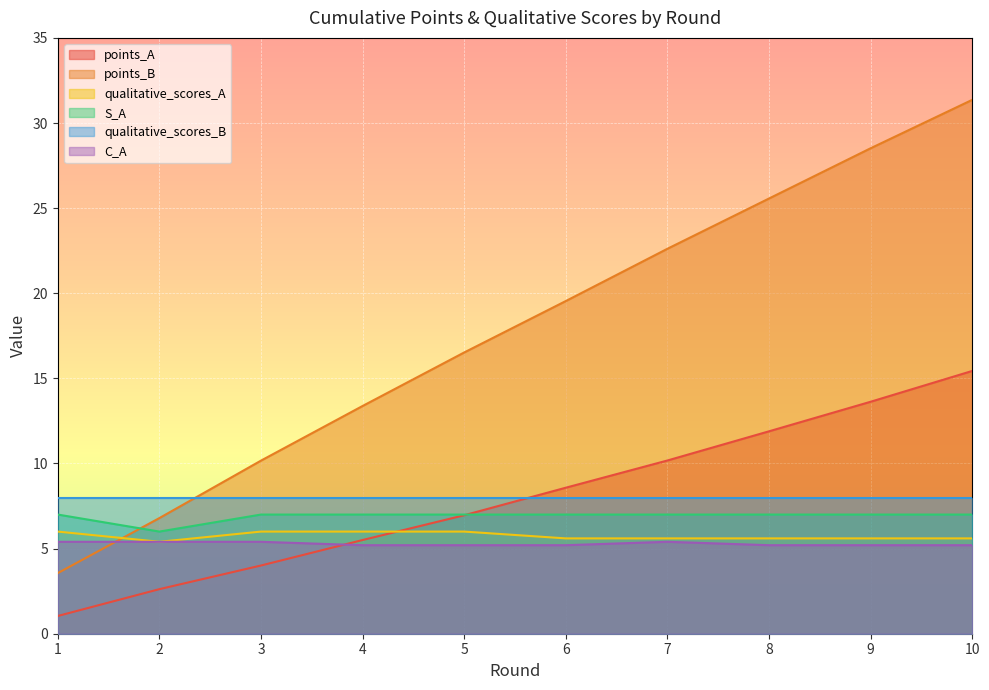

What is the value of the points_A point at the 5th from the left?

7.0